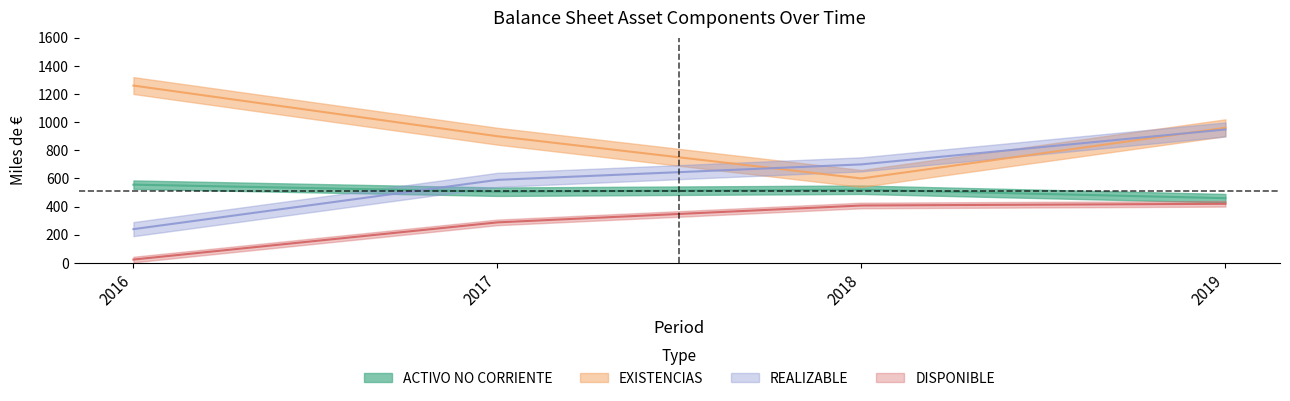

Which category has the lowest value in the DISPONIBLE series?

2016